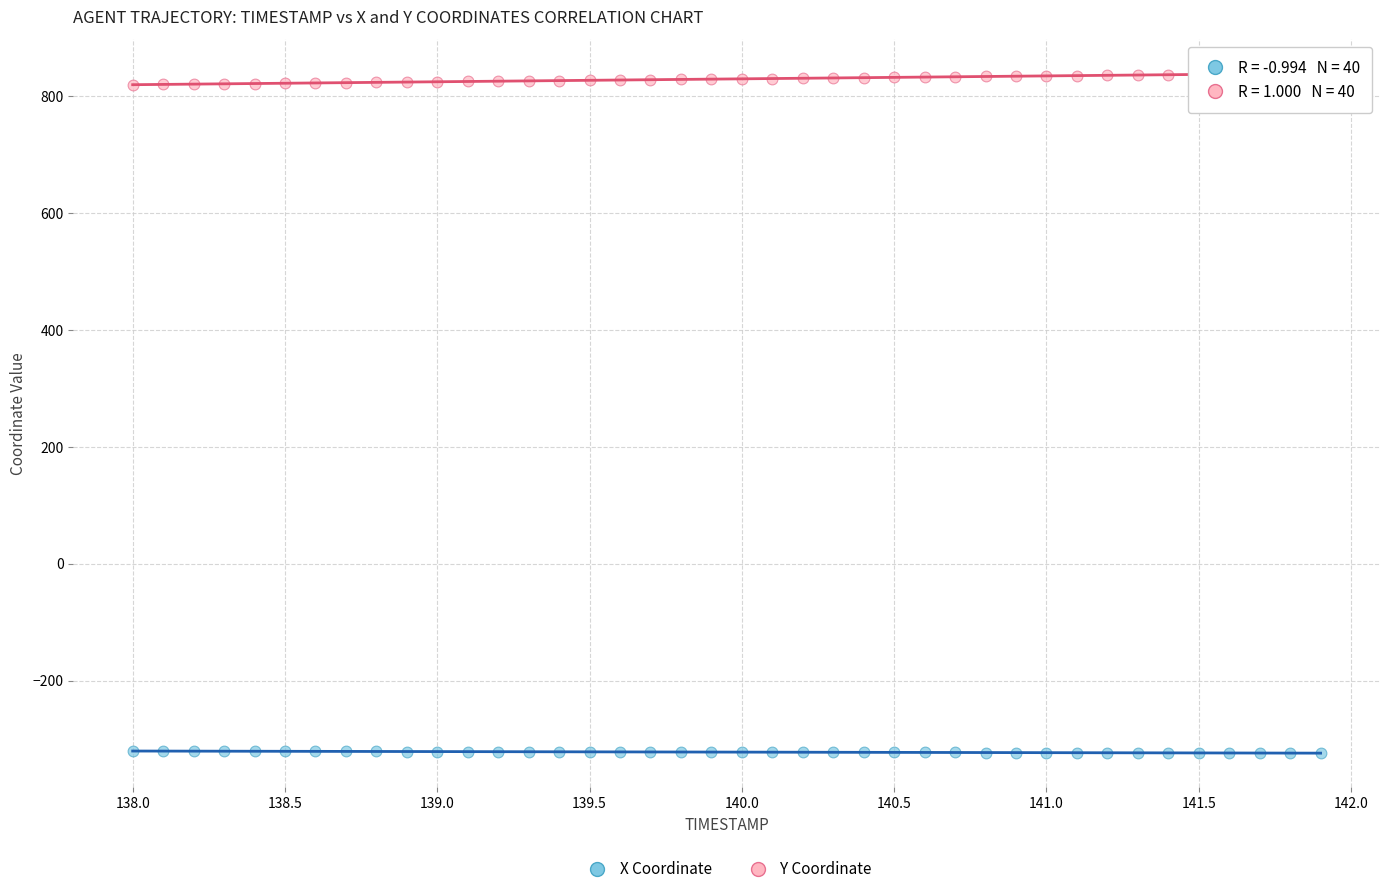

Across all data points, what is the range of X values (max minus min)?

3.9